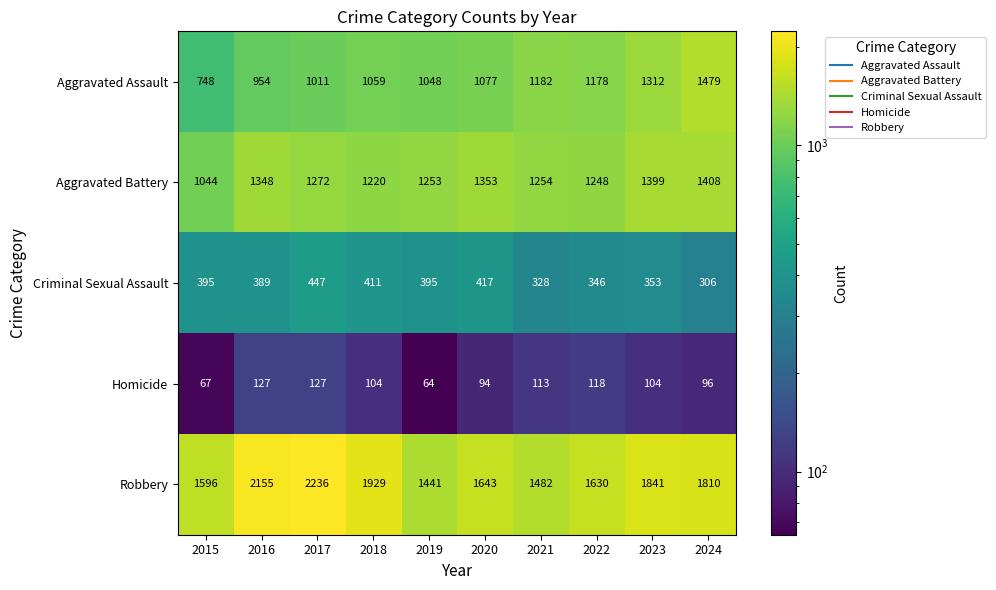

The value of Criminal Sexual Assault at 2021 is 475. True or false?

False